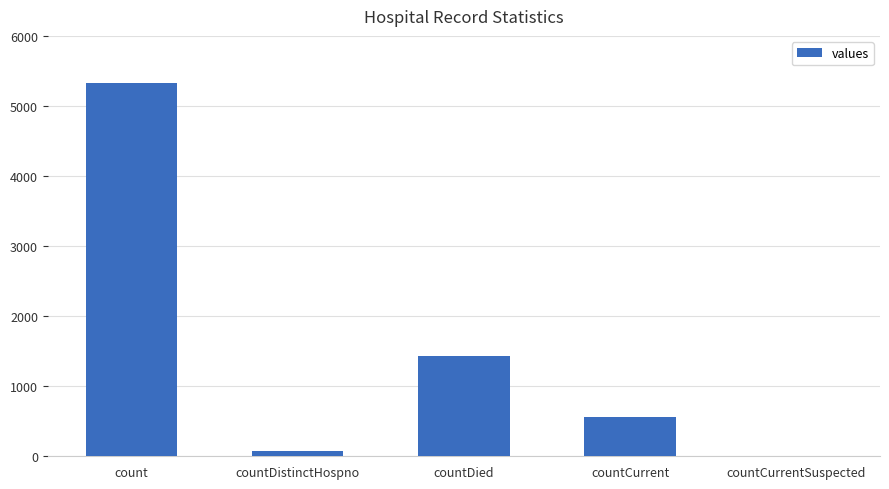

What is the approximate value at countCurrent, to the nearest 10?

560